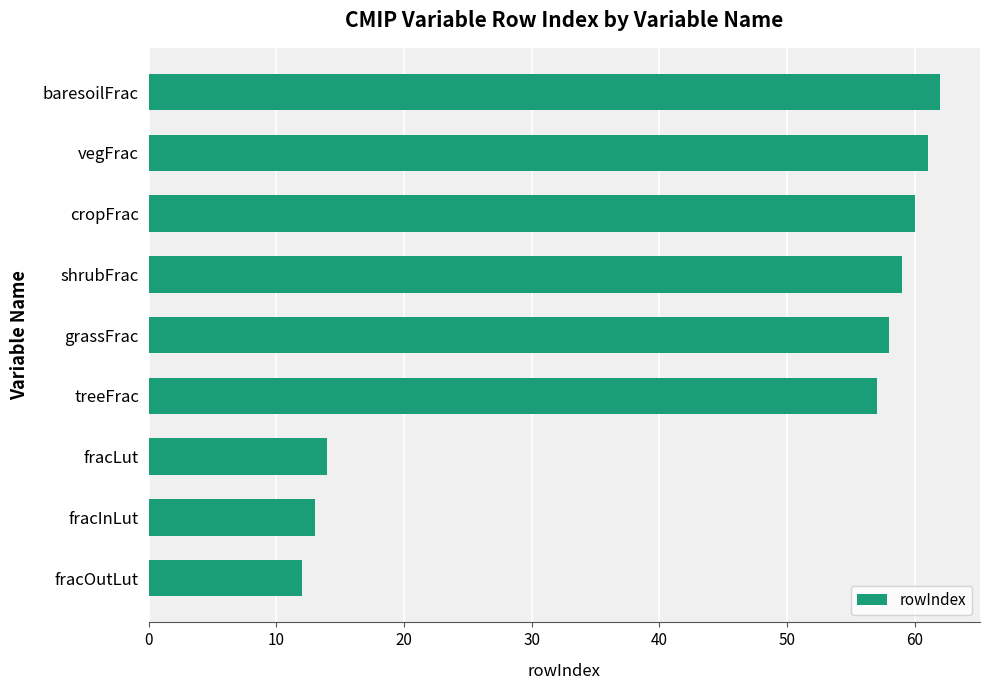

What is the greatest value displayed?

62